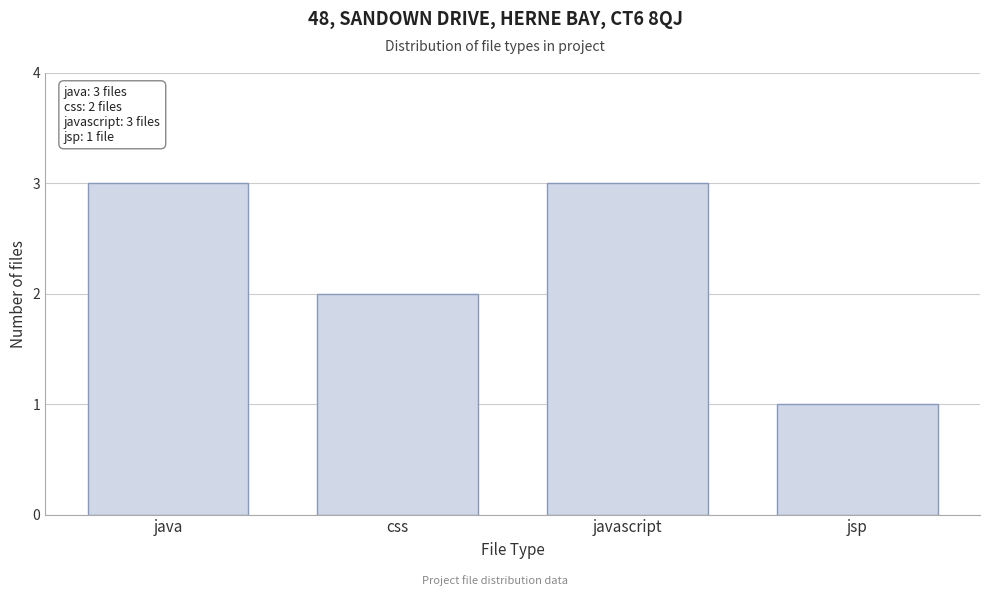

Reading left to right, transcribe all the data shown in this chart.

java=3	css=2	javascript=3	jsp=1